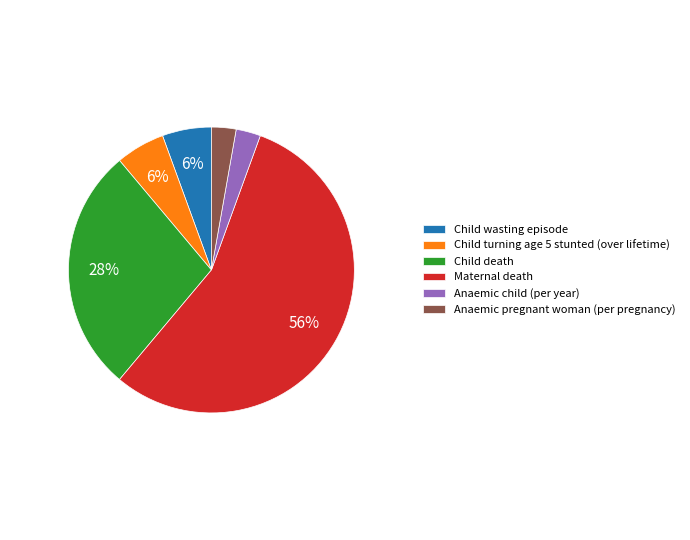

To the nearest percent, what is the difference between the Anaemic child (per year) and Child wasting episode slice percentages?

3%